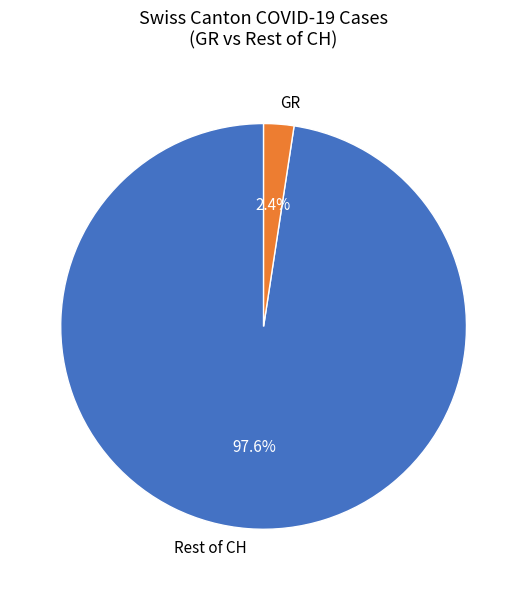

Combined, do Rest of CH and GR account for over 50%?

Yes